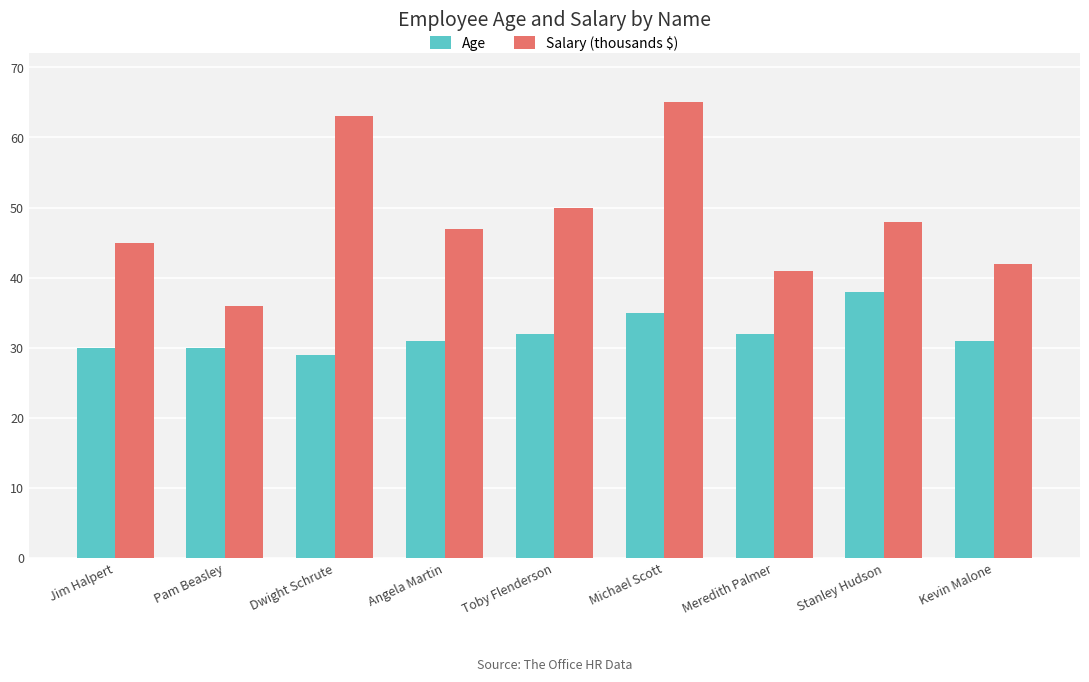

List the labels in order of Salary (thousands $) value, largest first.

Michael Scott, Dwight Schrute, Toby Flenderson, Stanley Hudson, Angela Martin, Jim Halpert, Kevin Malone, Meredith Palmer, Pam Beasley